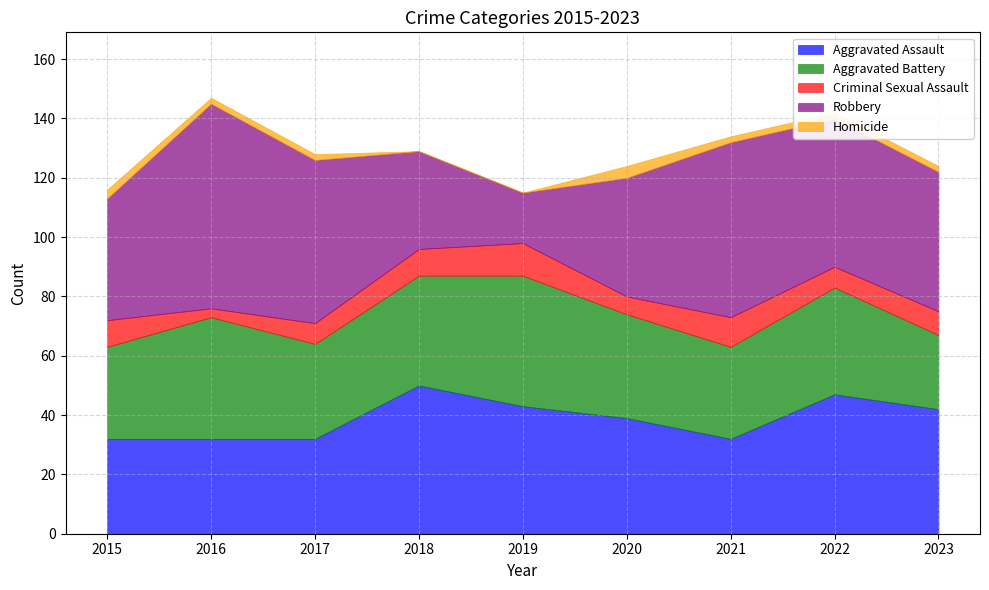

True or false: Criminal Sexual Assault has a value of 3 at 2016.

True